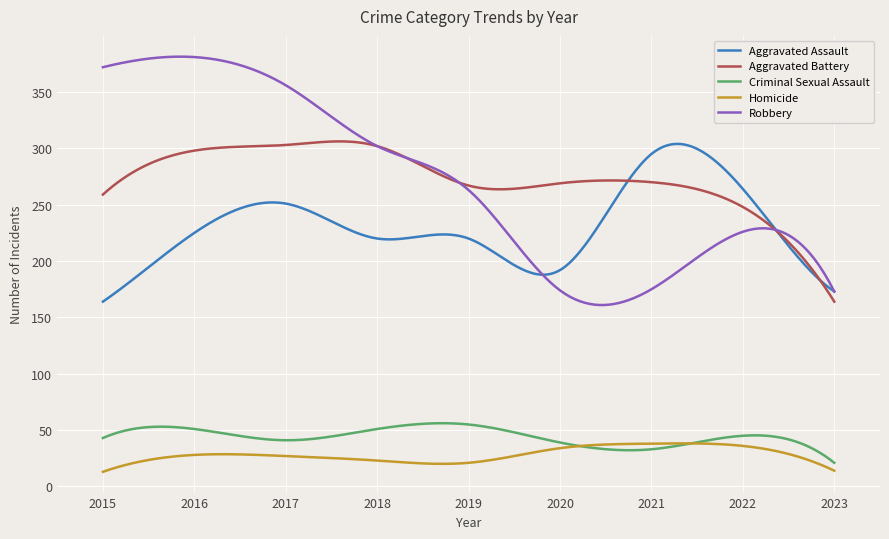

Which series has the largest range (max minus min)?

Robbery